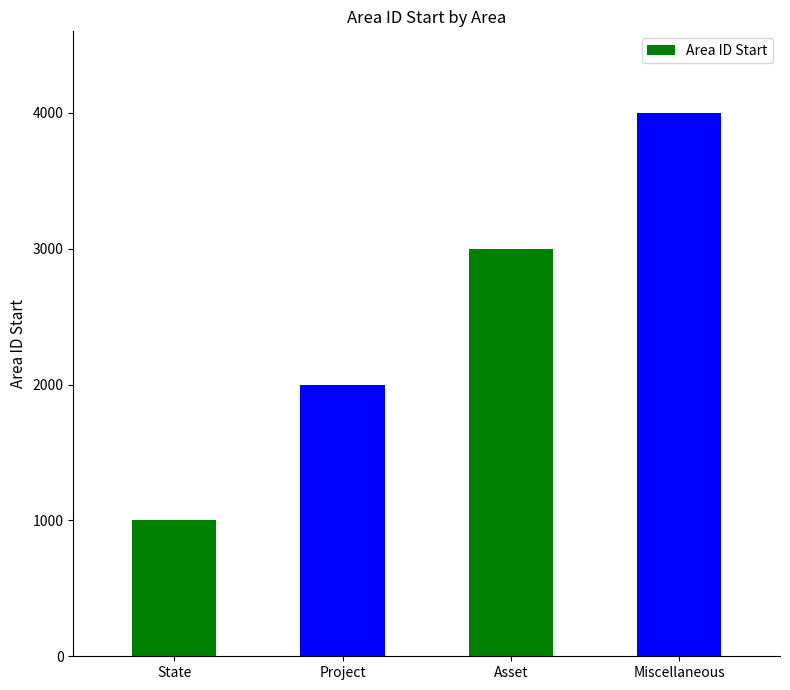

Count the number of values greater than 3000.

1